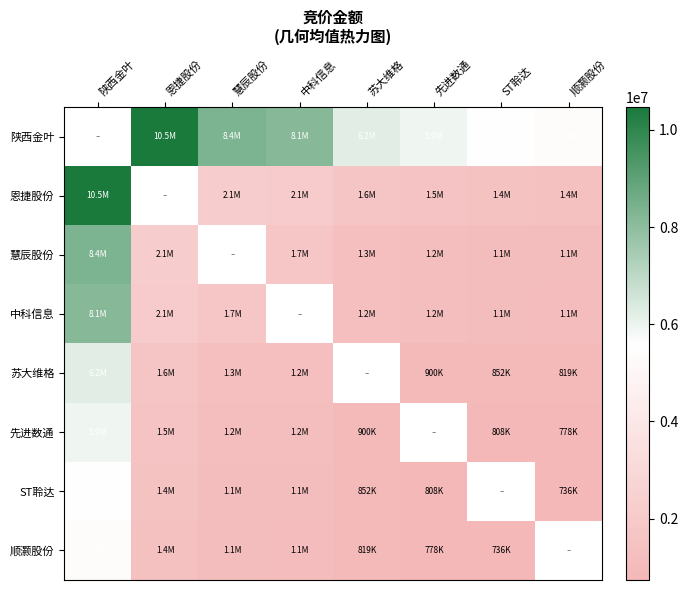

What is the minimum value for ST聆达?

735938.7